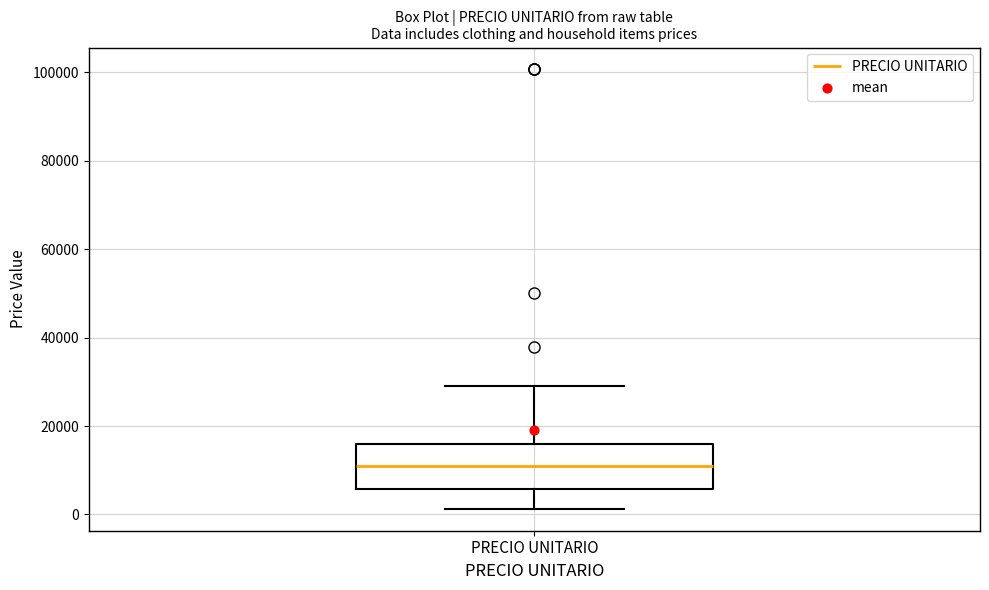

Where does the lower whisker of the box for PRECIO UNITARIO end on the y-axis? The values are not printed on the chart, so give them approximately, as read against the axis.

2000